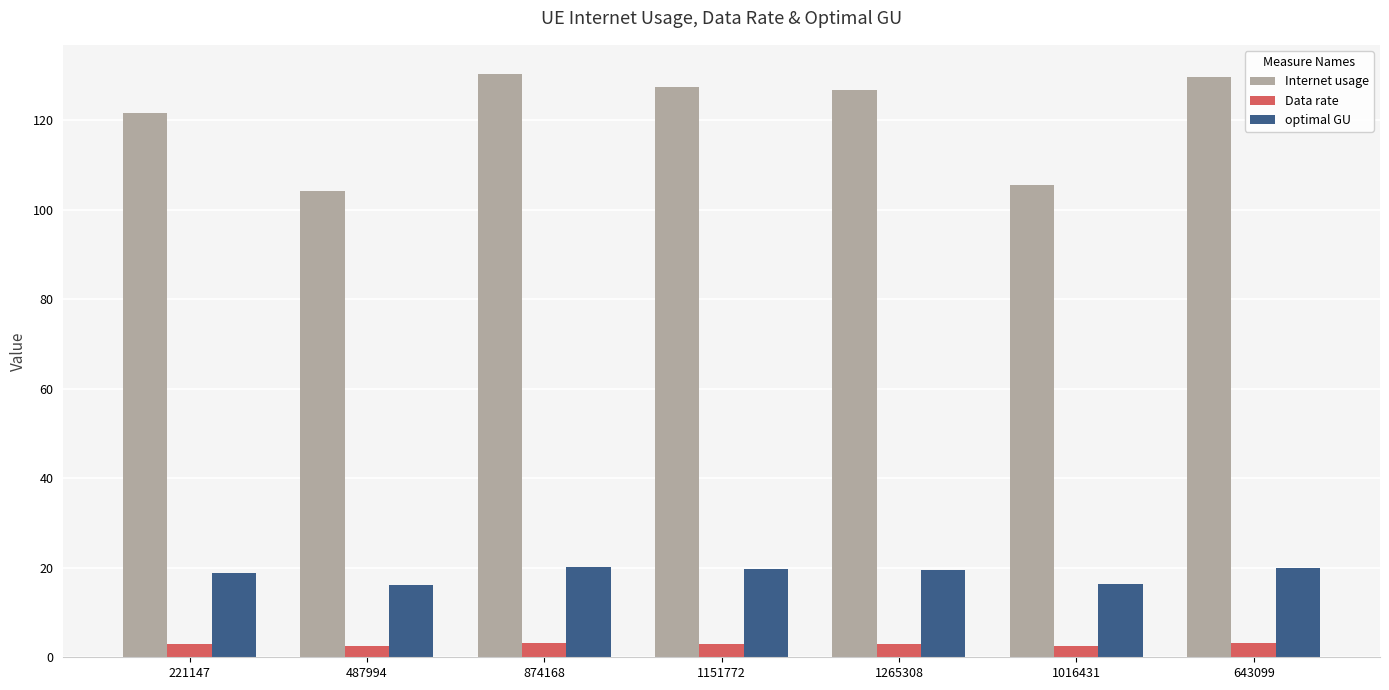

What is the label of the 1st bar from the right?

643099